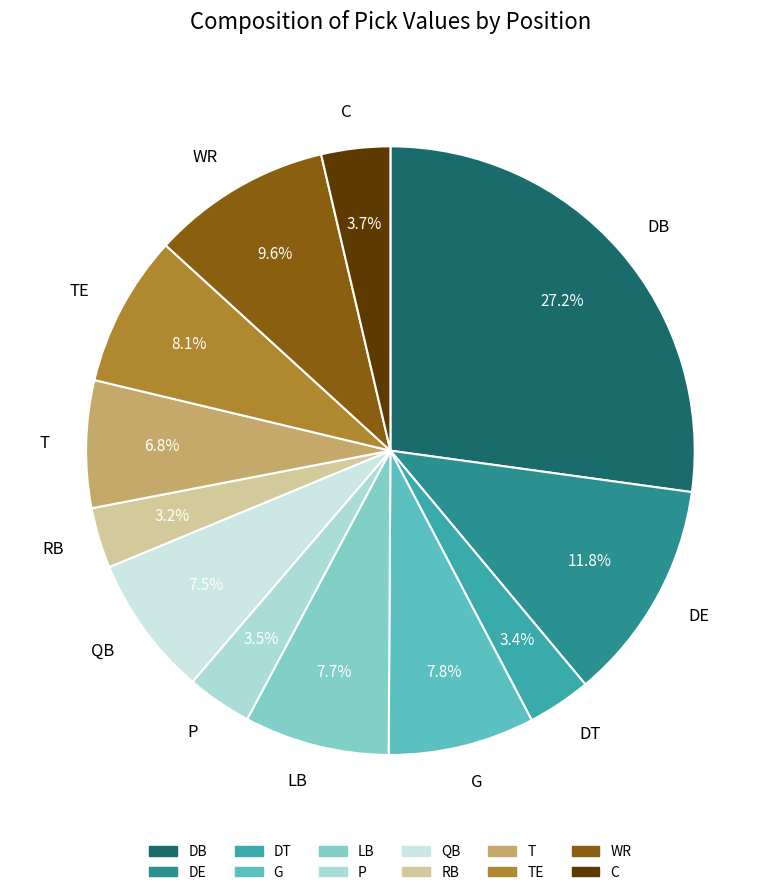

How much of the chart is everything except DE?

88.2%